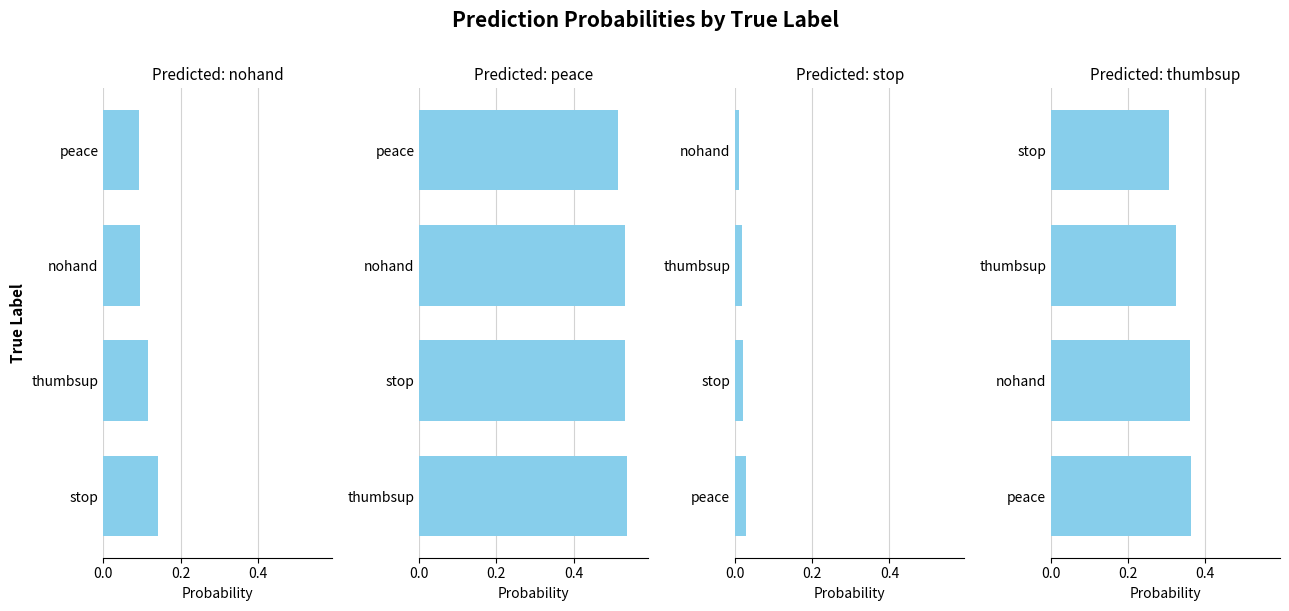

Reading right to left, extract all data points from this chart.

nohand: 0.1	0.1	0.1	0.1
peace: 0.5	0.5	0.5	0.5
stop: 0.0	0.0	0.0	0.0
thumbsup: 0.3	0.3	0.4	0.4